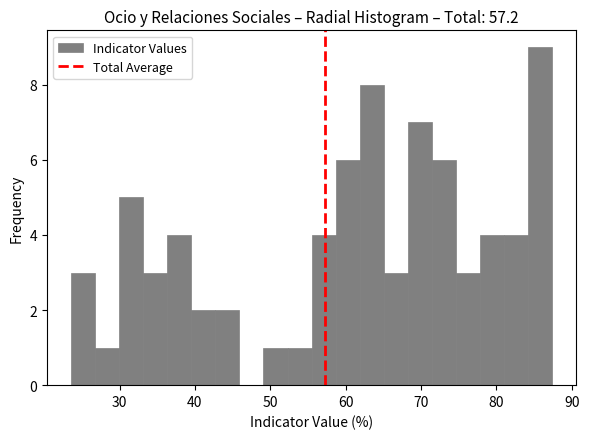

Read against the x-axis, roughly where is the centre of the tallest bar?

86